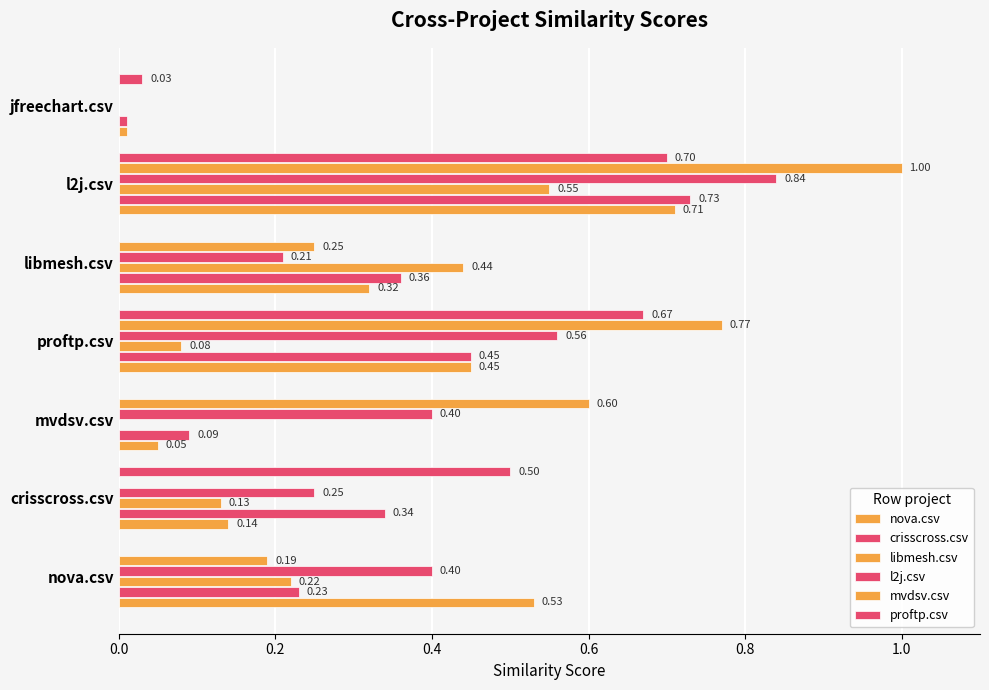

What position from the right is nova.csv?

7